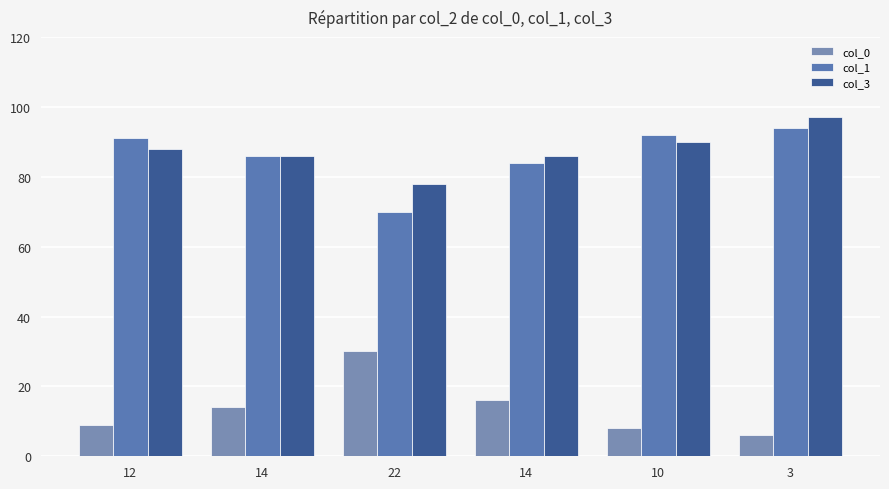

What is the sum of all col_1 values?

517